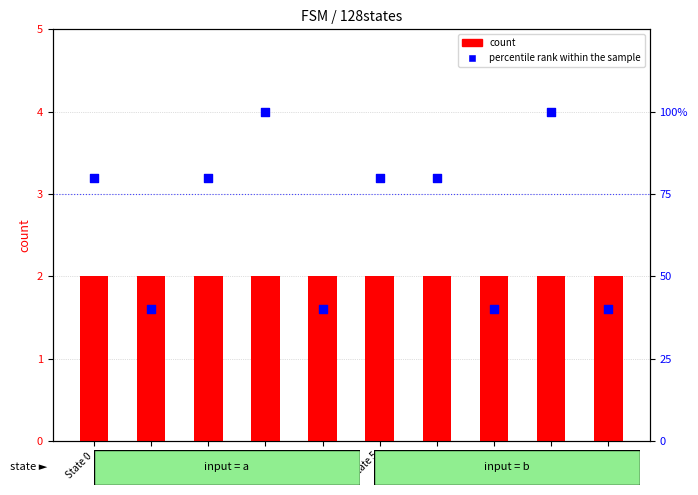

Which series has the widest spread of Y values?

percentile rank within the sample